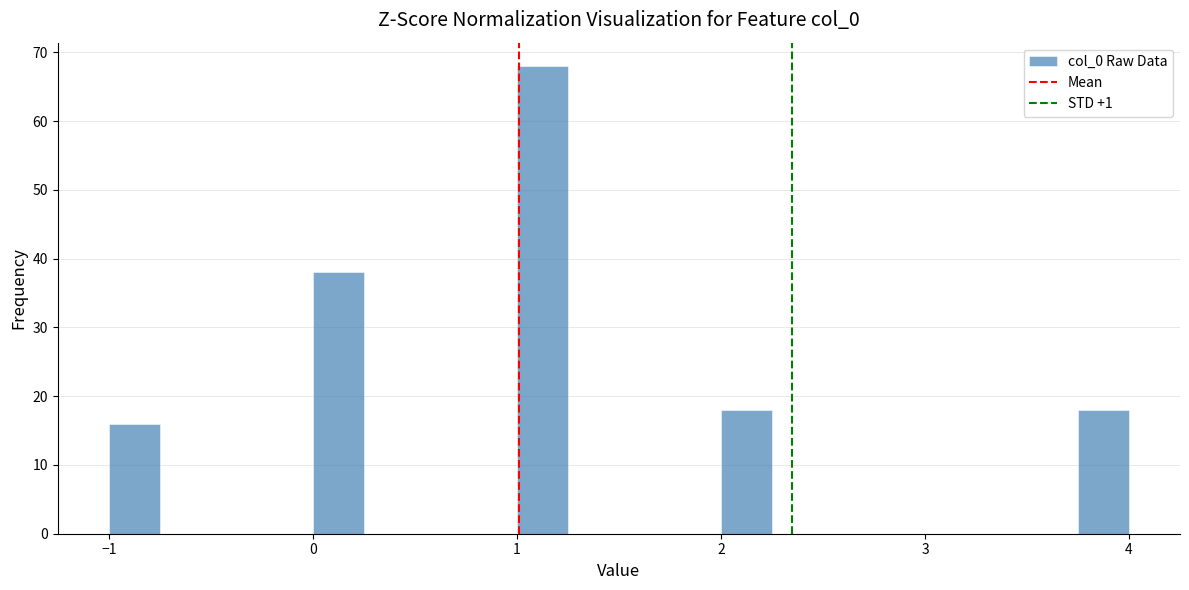

Around what value on the x-axis is the tallest bar? Give the approximate position of its centre, as read against the axis.

1.1